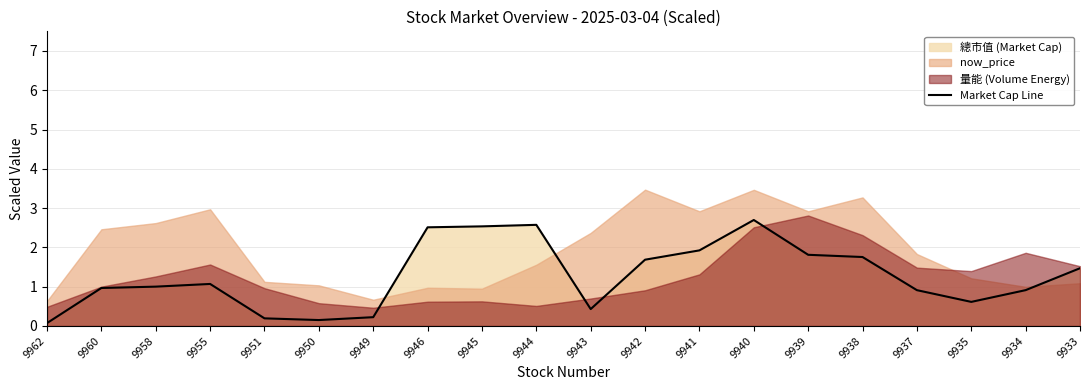

The value at 9941 is 1.9. True or false?

True